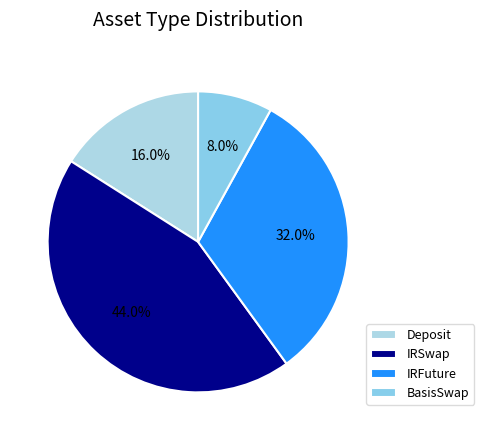

The Deposit slice represents 16% of the pie. True or false?

True